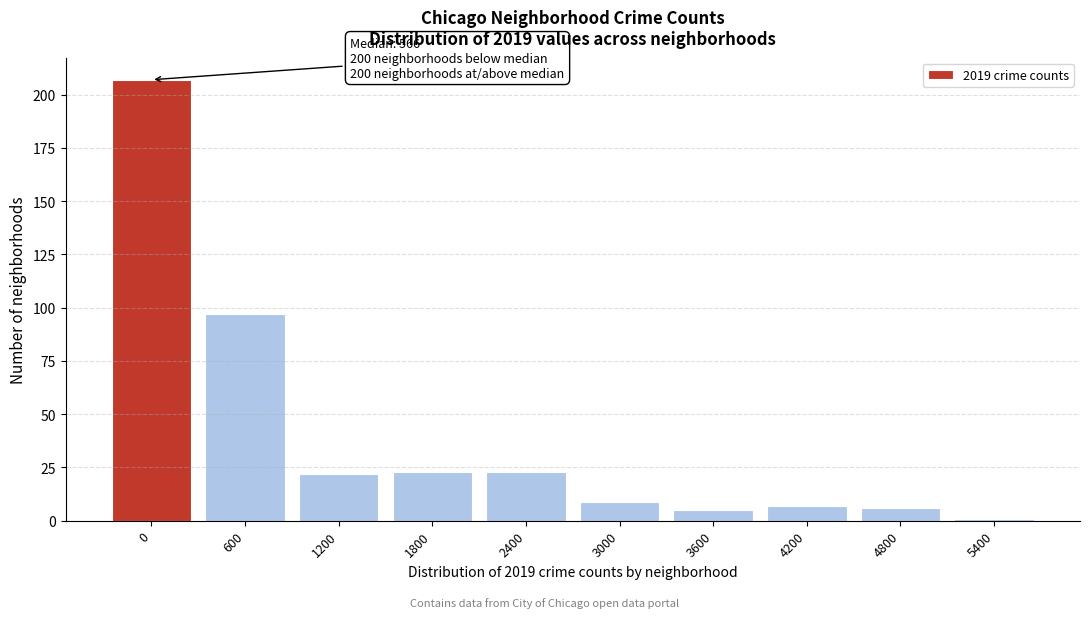

Reading left to right, list all the values displayed in this chart.

0=207	600=97	1200=22	1800=23	2400=23	3000=9	3600=5	4200=7	4800=6	5400=1